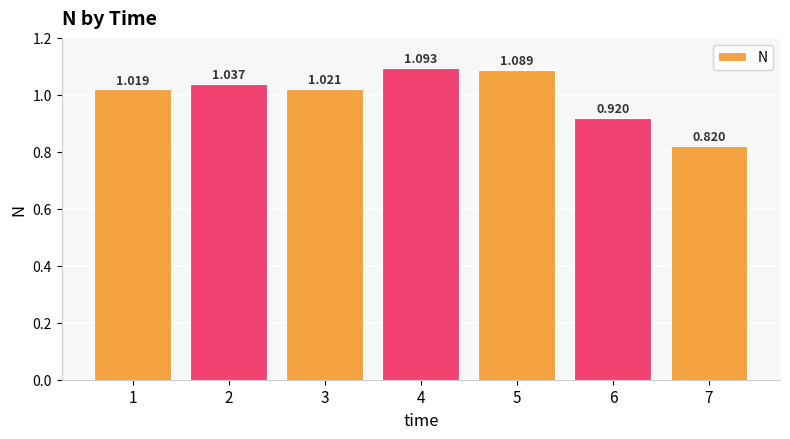

Approximately how many times larger is the value at 3 compared to 2?

1.0